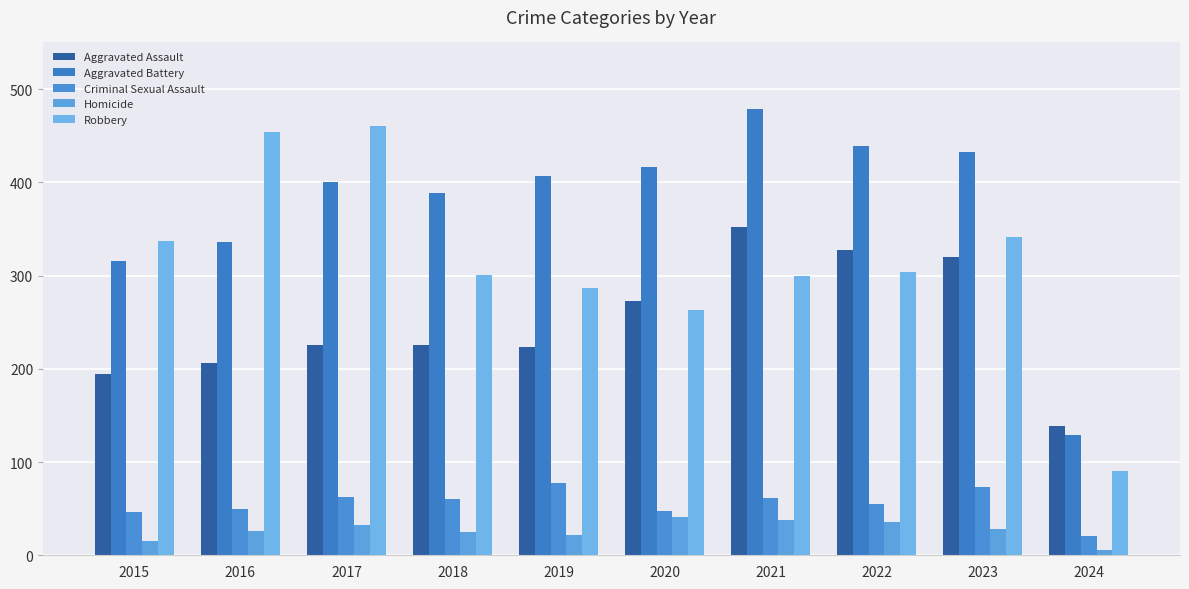

Which category has the lowest value in the Robbery series?

2024